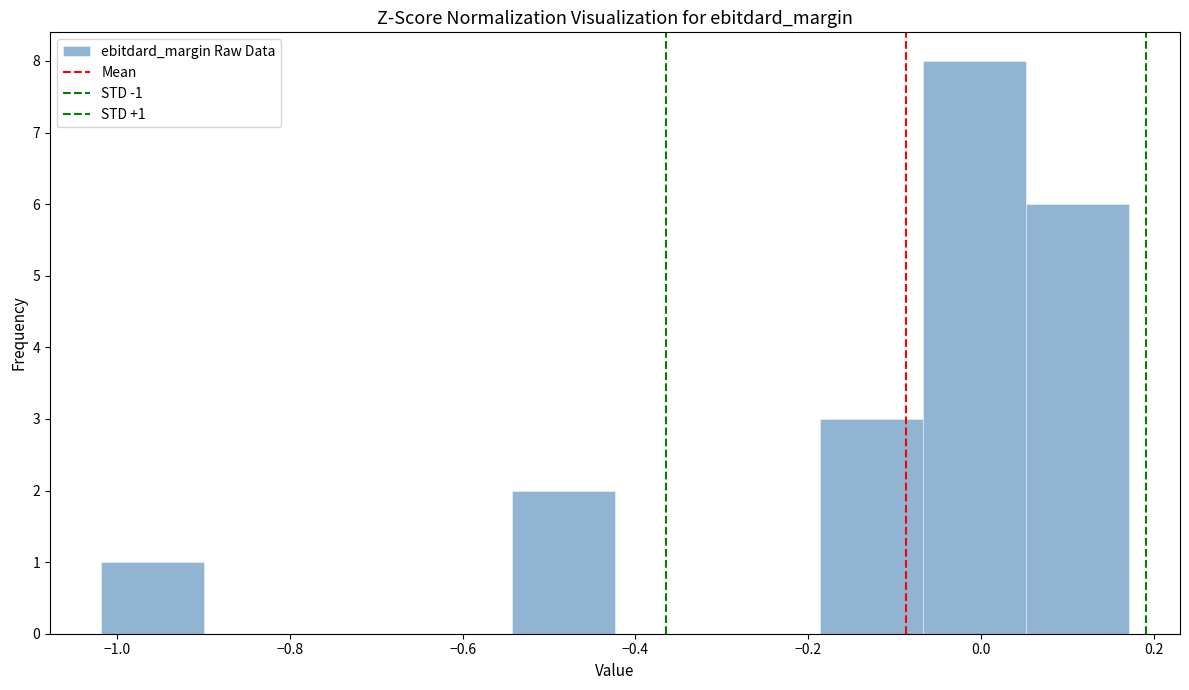

Which range on the x-axis has the tallest bar?

-0.06 to 0.06